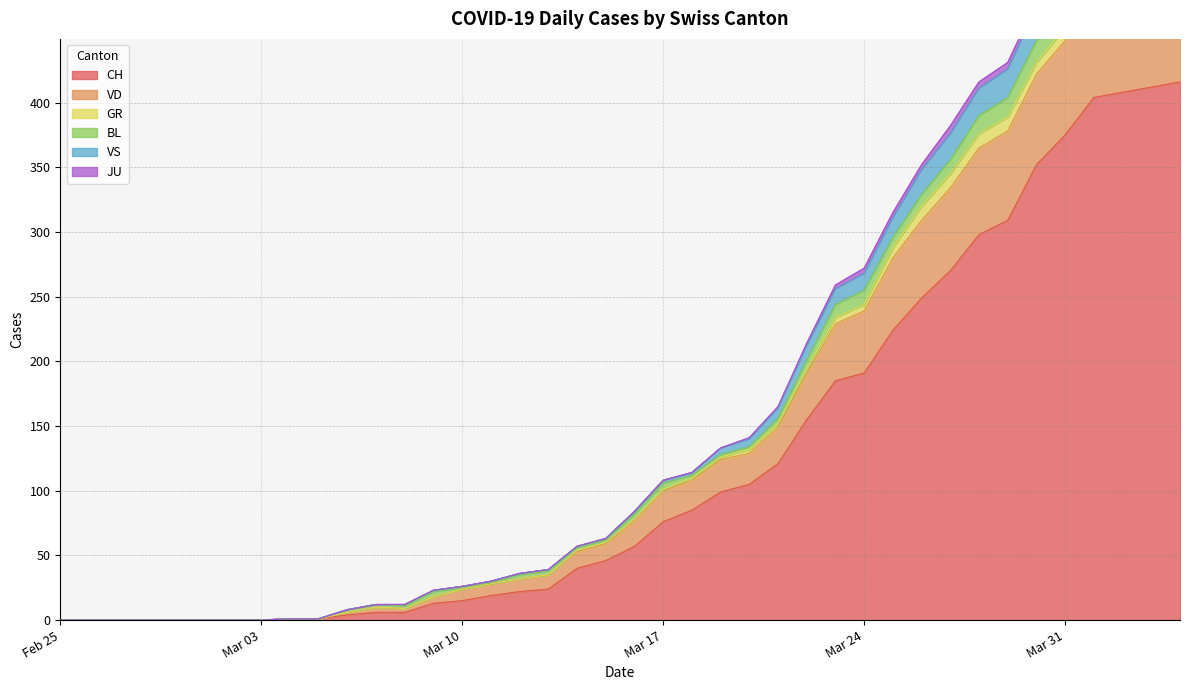

At how many categories does at least one series exceed 26?

25